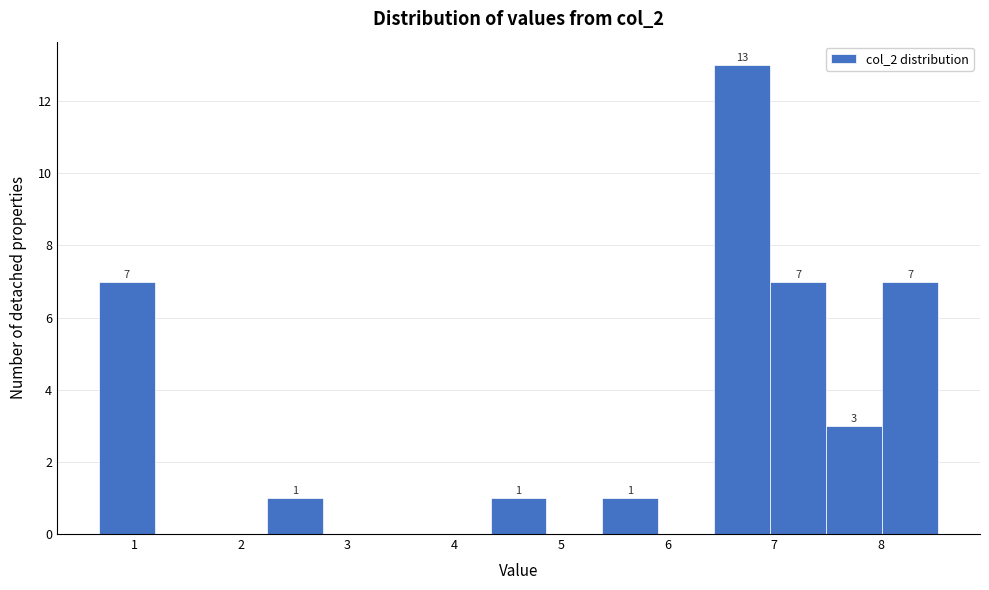

Which range on the x-axis has the tallest bar?

6.4 to 7.0